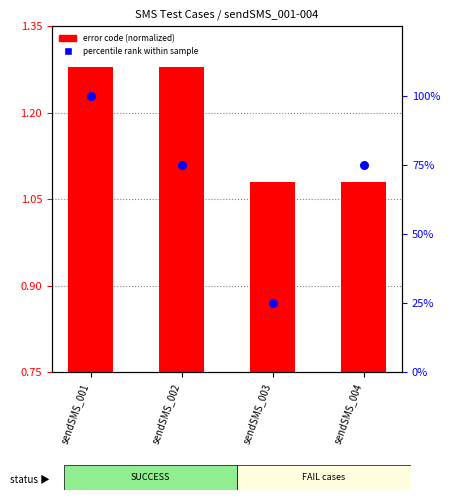

Which series has the largest Y range (max minus min)?

percentile rank within sample